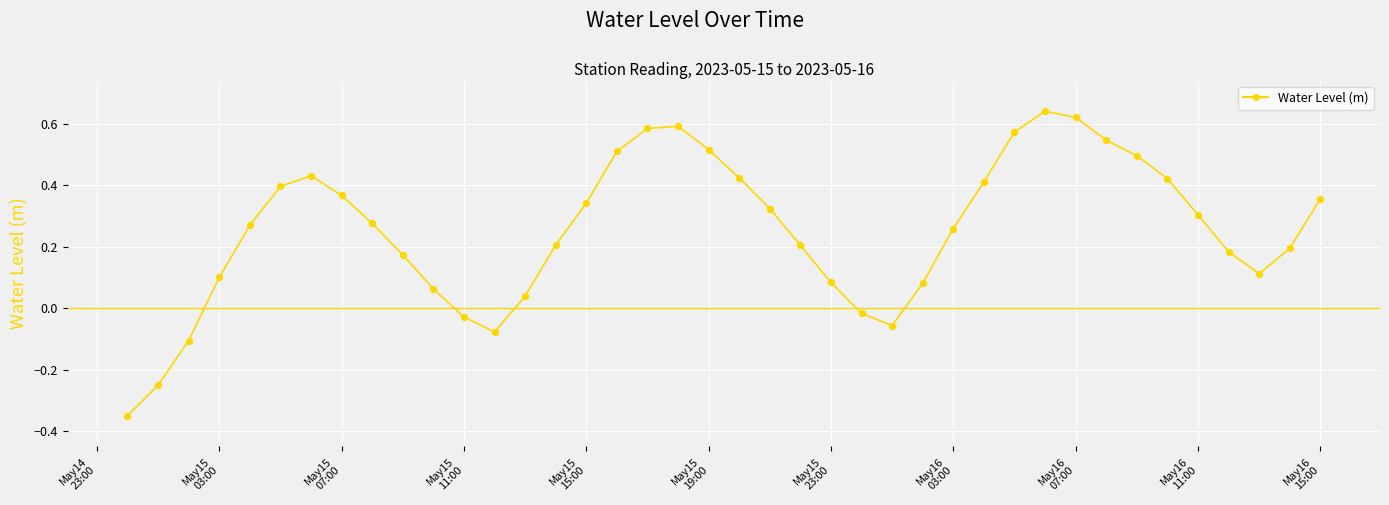

What is the difference between the maximum and minimum values?

1.0